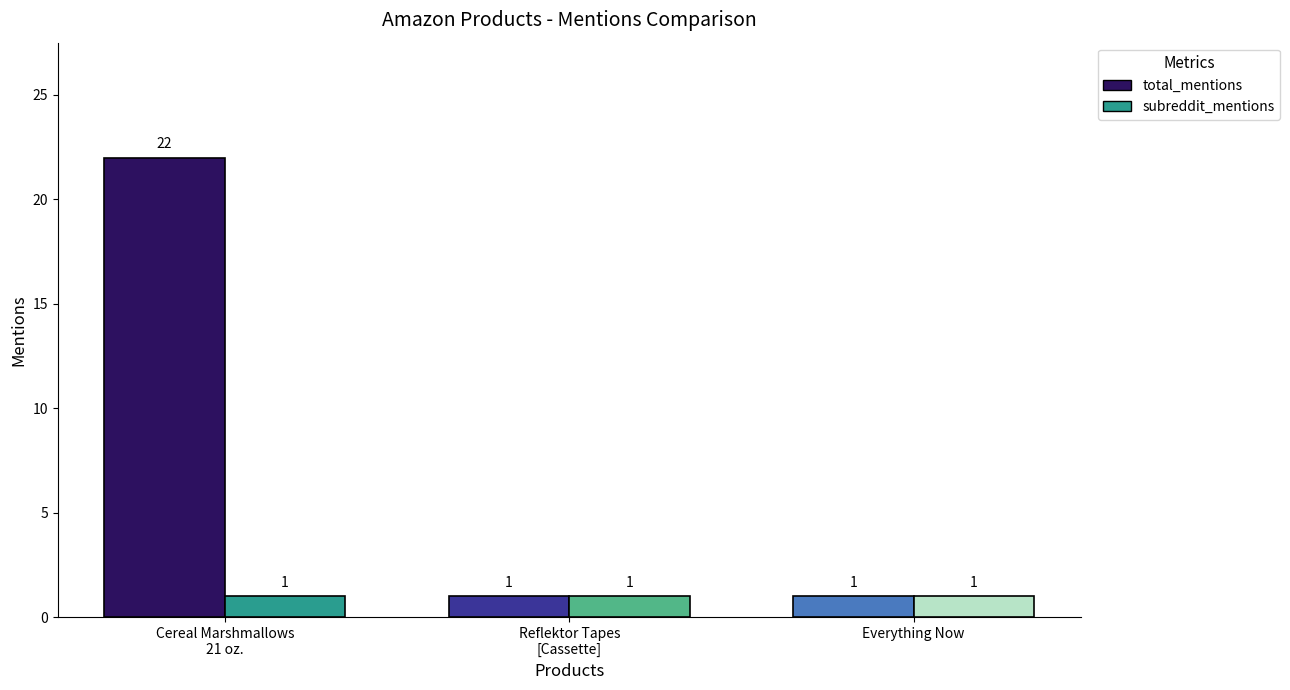

What is the value of the total_mentions bar at the 2nd from the left?

1